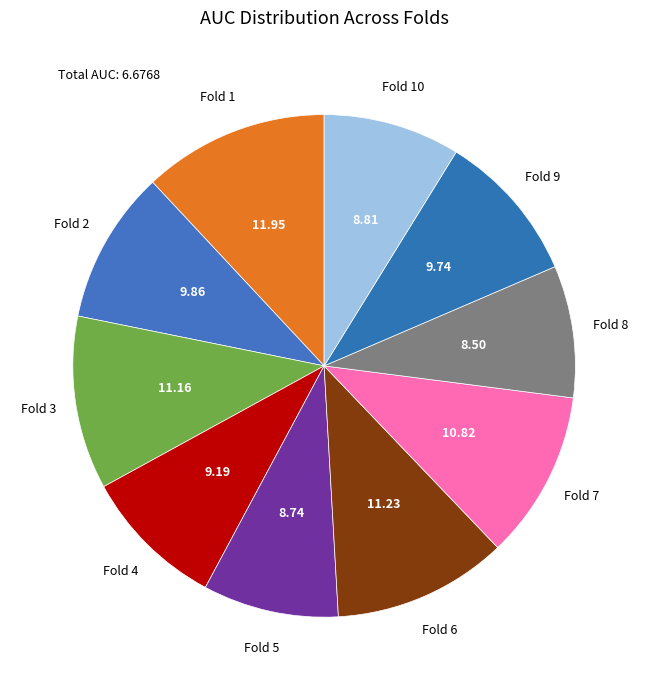

Does Fold 6 represent more than half of the total?

No